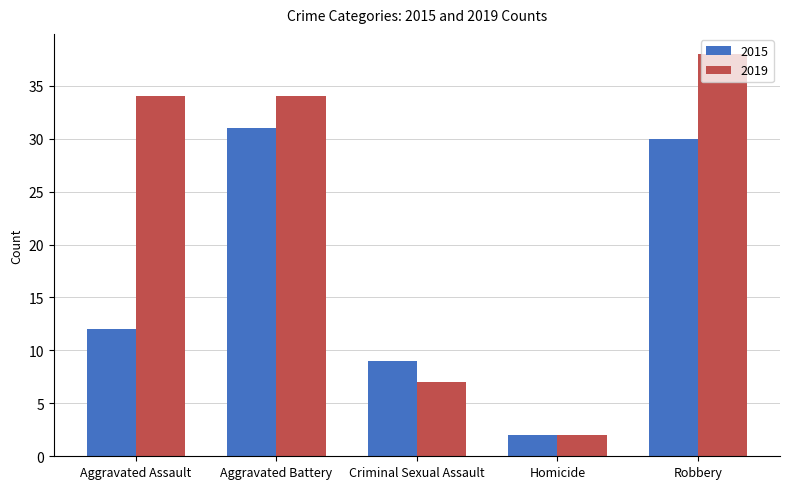

The 2019 series shows 34 at Aggravated Battery. True or false?

True